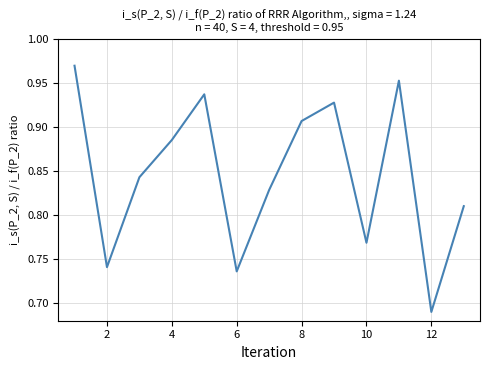

What is the difference between the maximum and second lowest values?

0.2